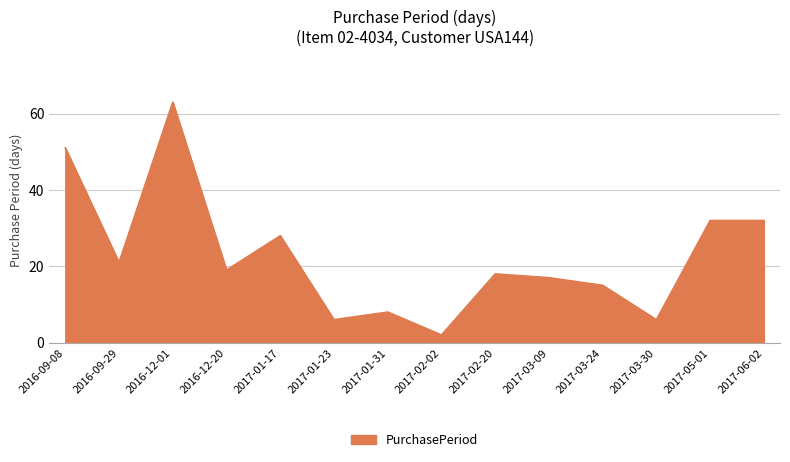

What is the sum of all values?

318